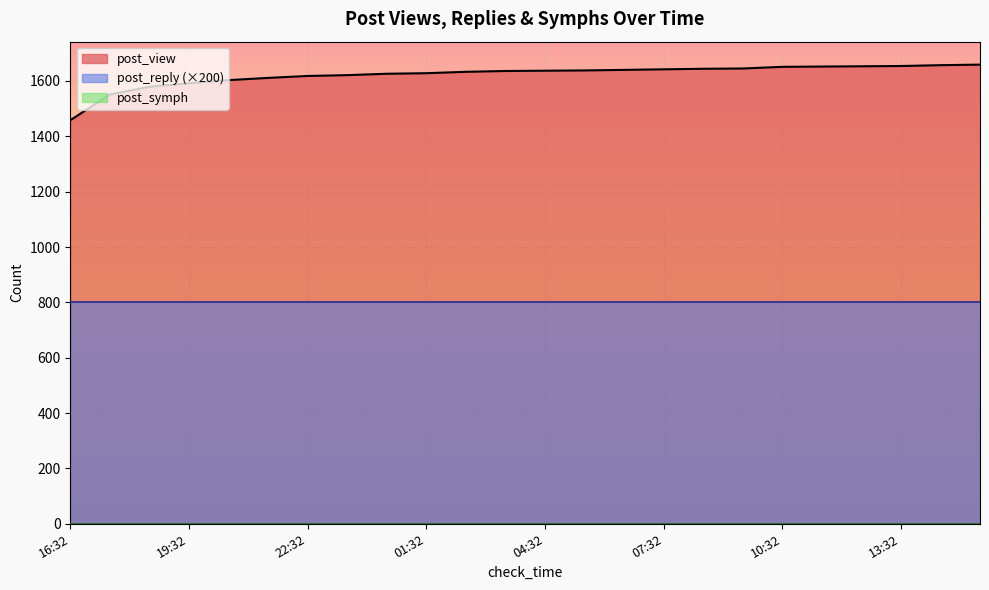

True or false: post_view and post_reply intersect in this chart.

False